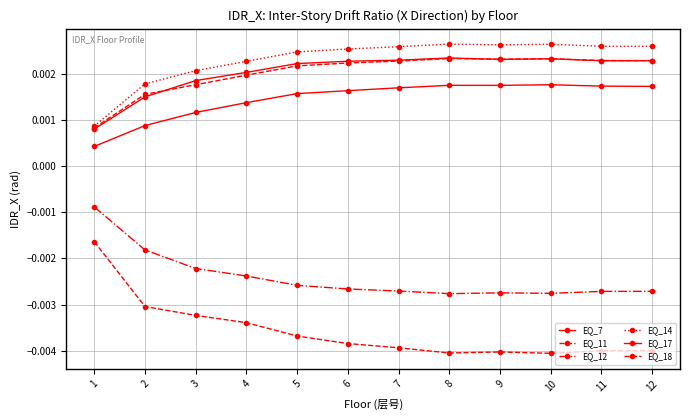

Between 12 and 2, which is larger?

12